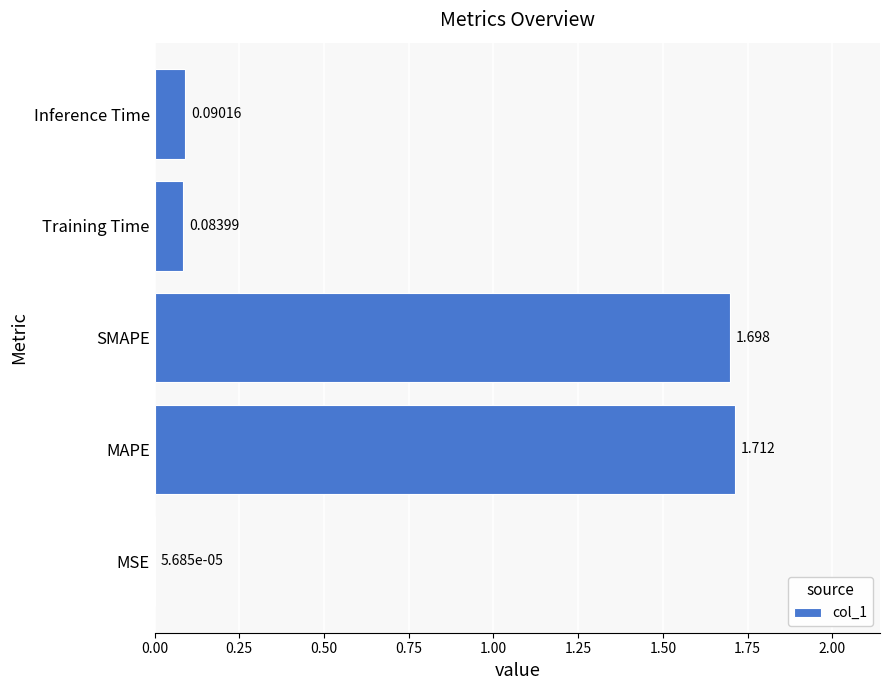

At which label is the value closest to 0?

MSE